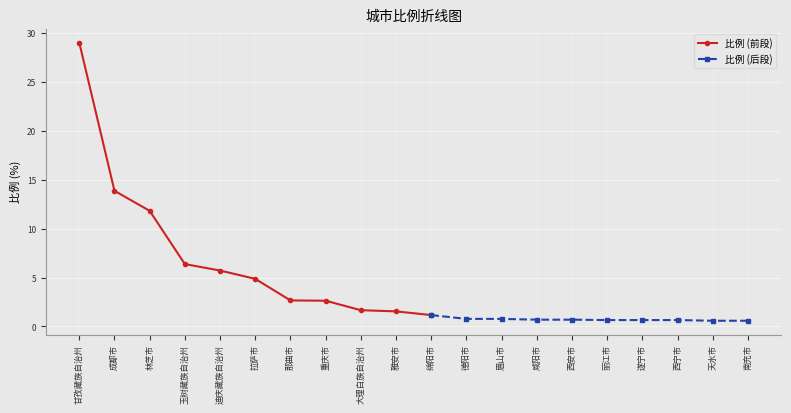

What is the greatest value displayed?

29.1